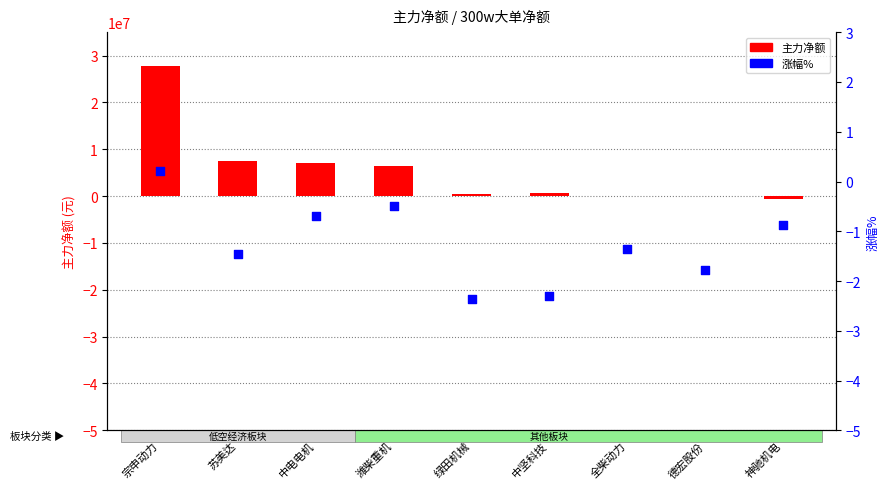

Which series contains the lowest Y value?

主力净额